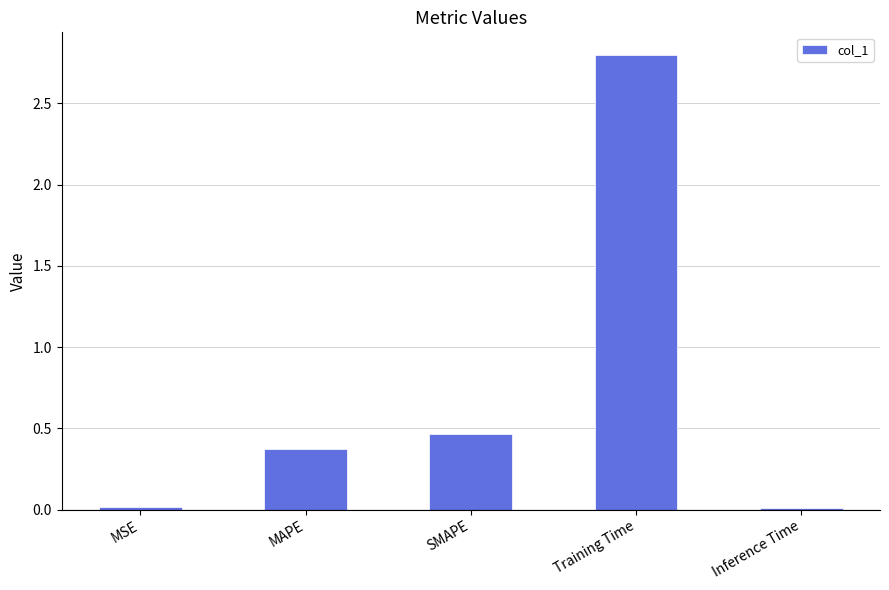

Where is the data nearest to the value 1?

SMAPE